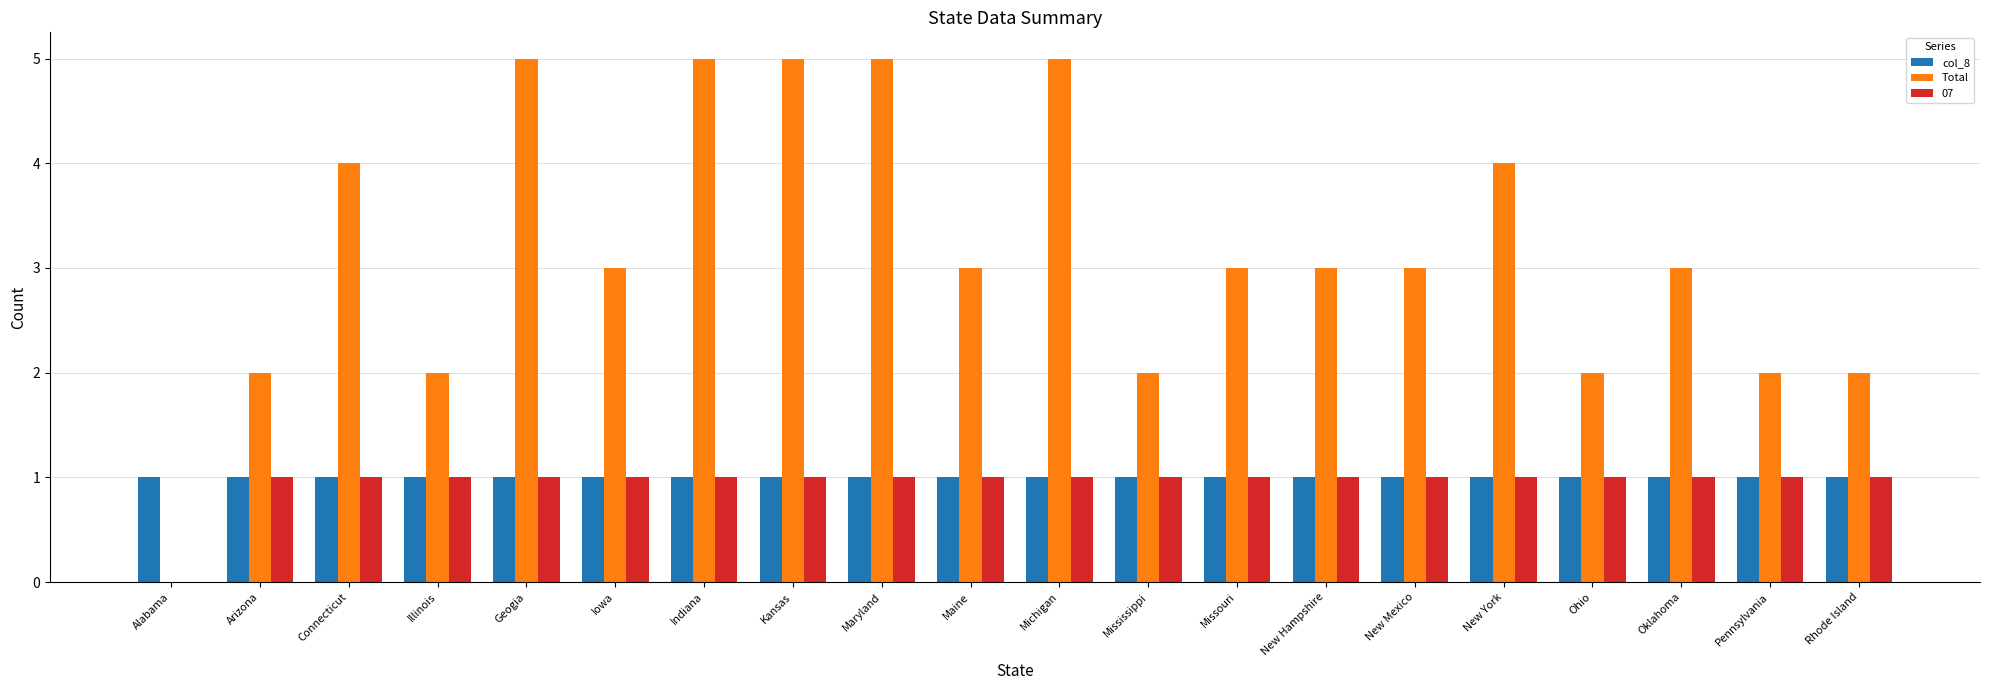

What is the greatest value displayed?

5